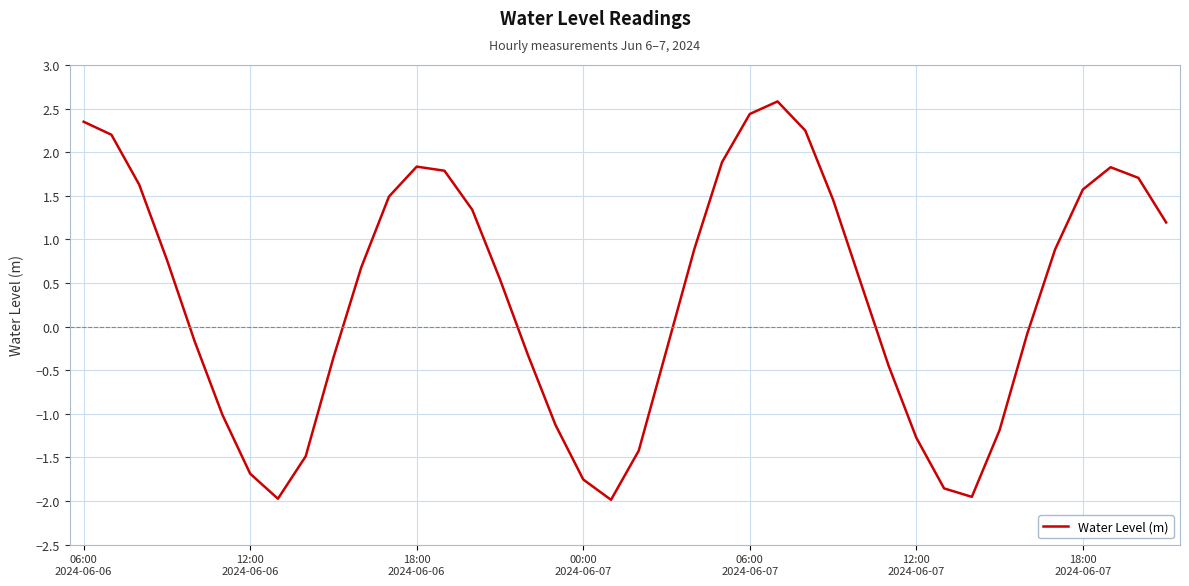

How many values are above zero?

22